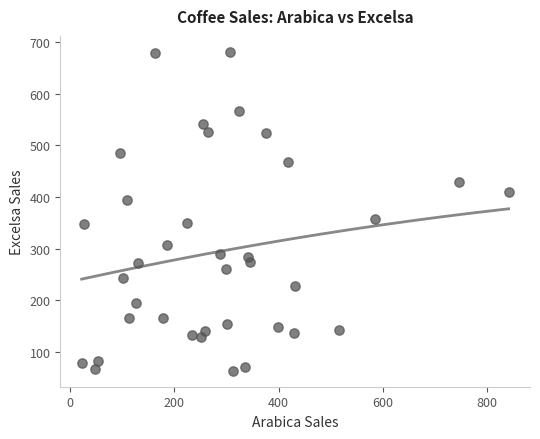

What Y value in the scatter plot is closest to 372?

357.4